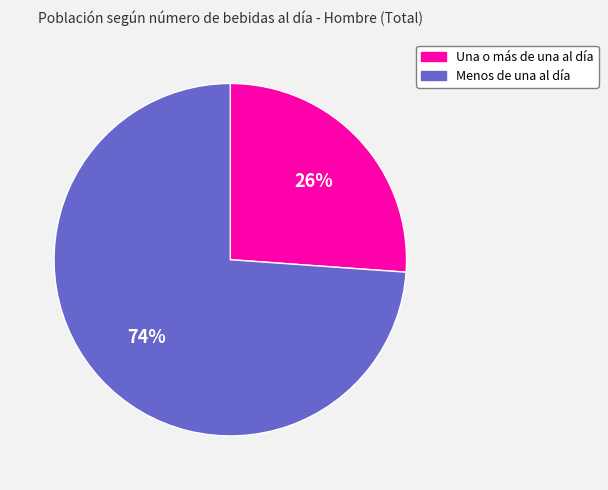

Is Menos de una al día the majority of the pie?

Yes